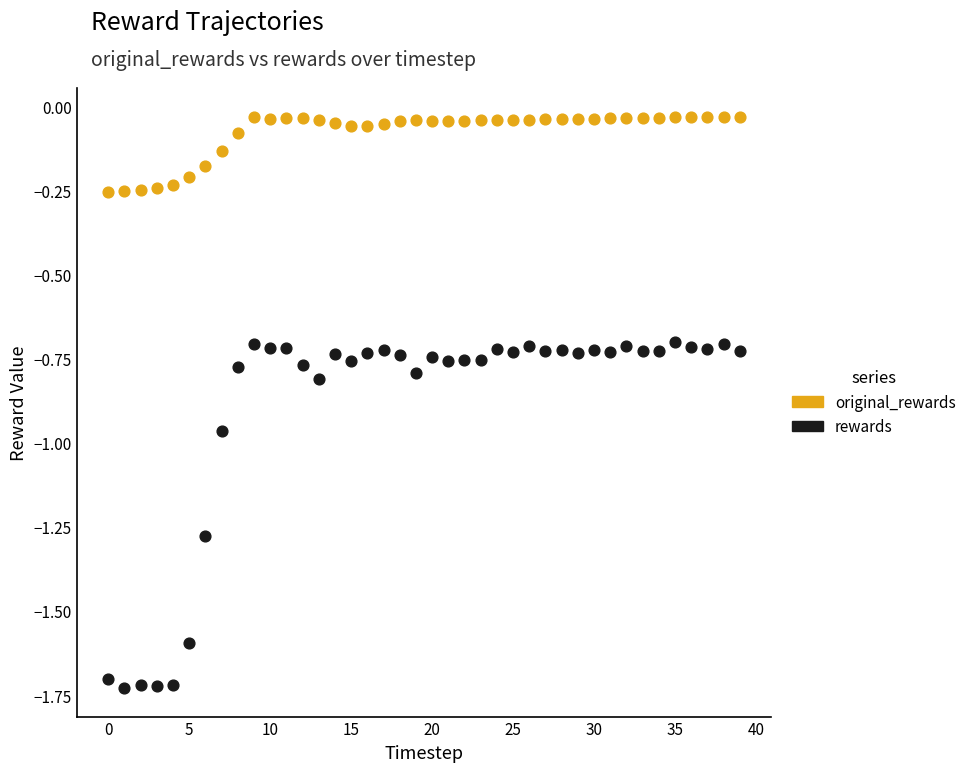

Which series has the largest Y range (max minus min)?

rewards